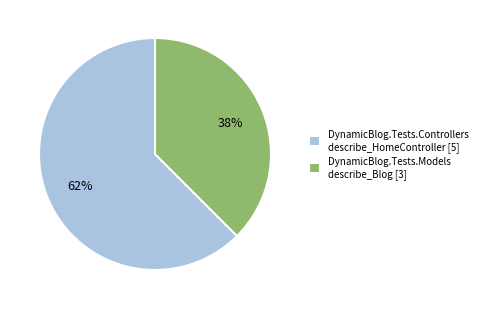

Is it true that DynamicBlog.Tests.Controllers is 62% of the pie?

True